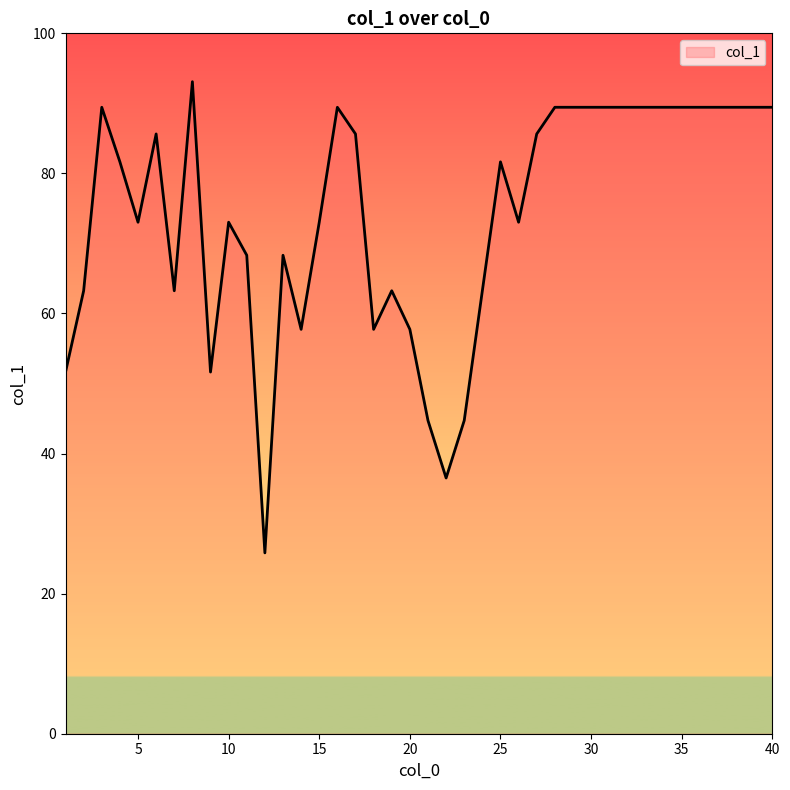

What is the greatest value displayed?

93.1